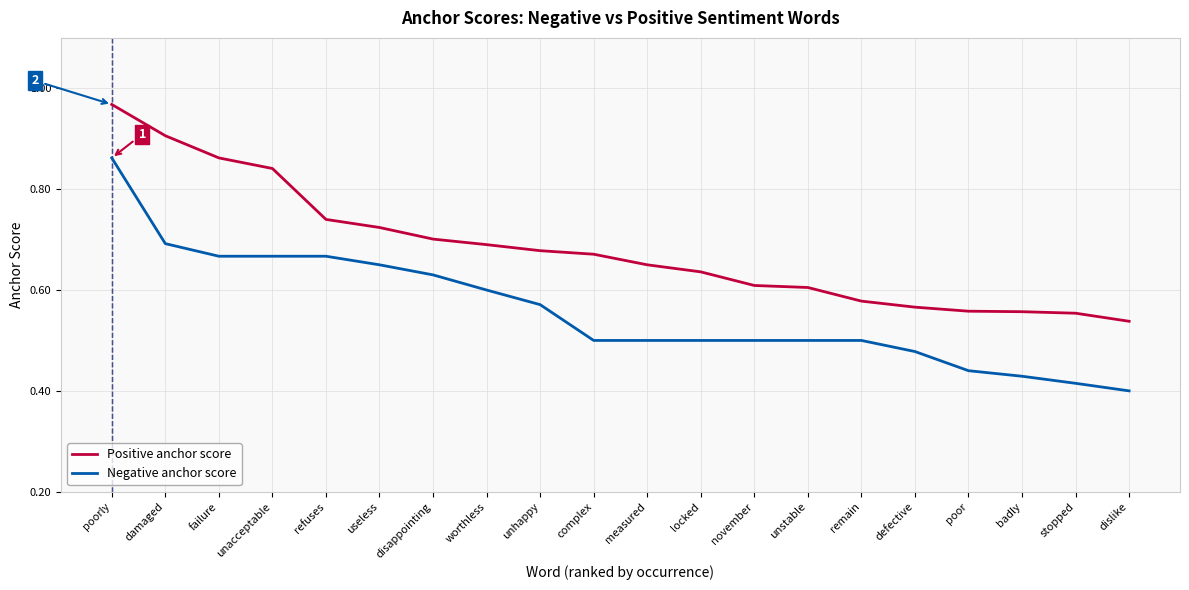

At which label does Negative anchor score reach its minimum?

dislike